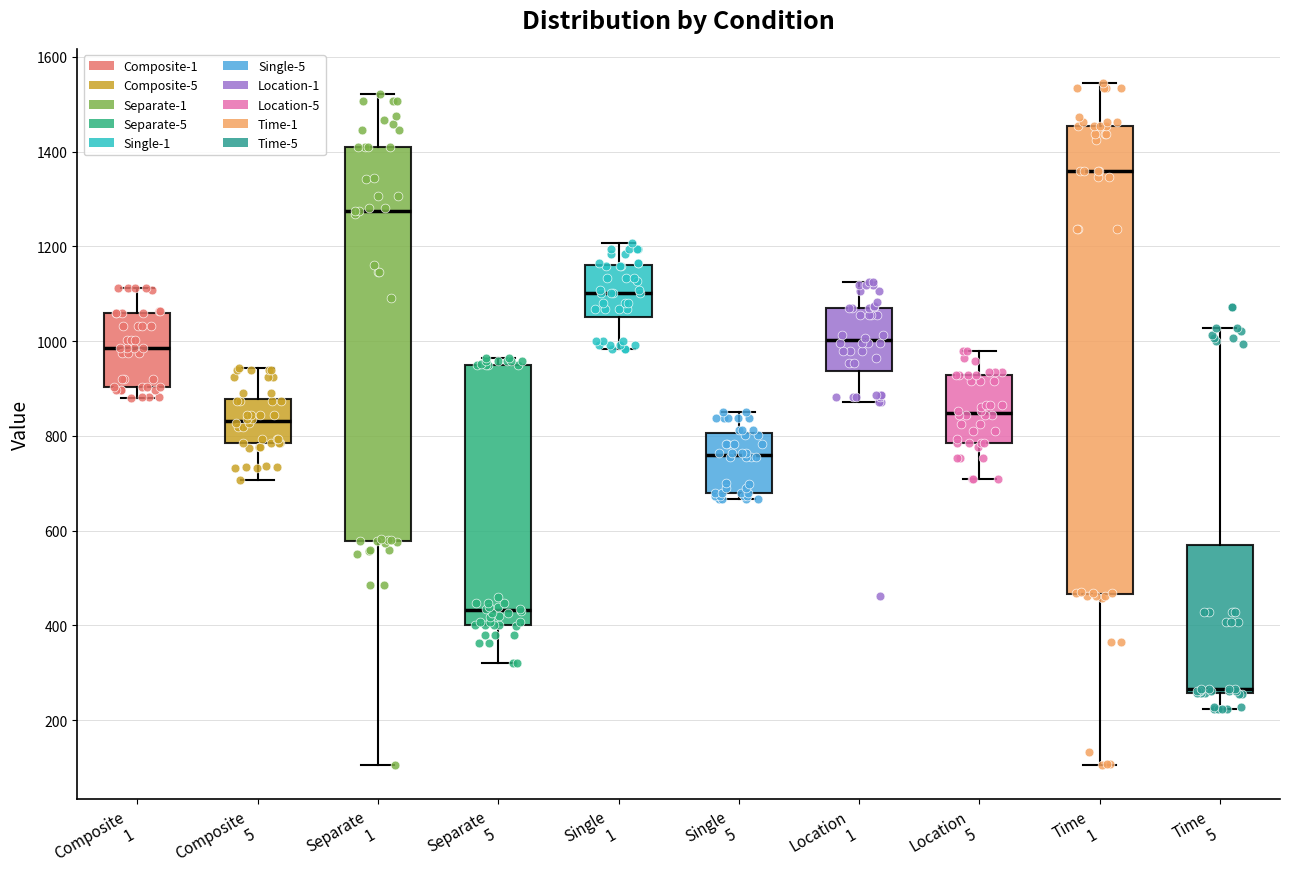

Where does the median line of the box for Time 1 sit on the y-axis? The values are not printed on the chart, so give them approximately, as read against the axis.

1360